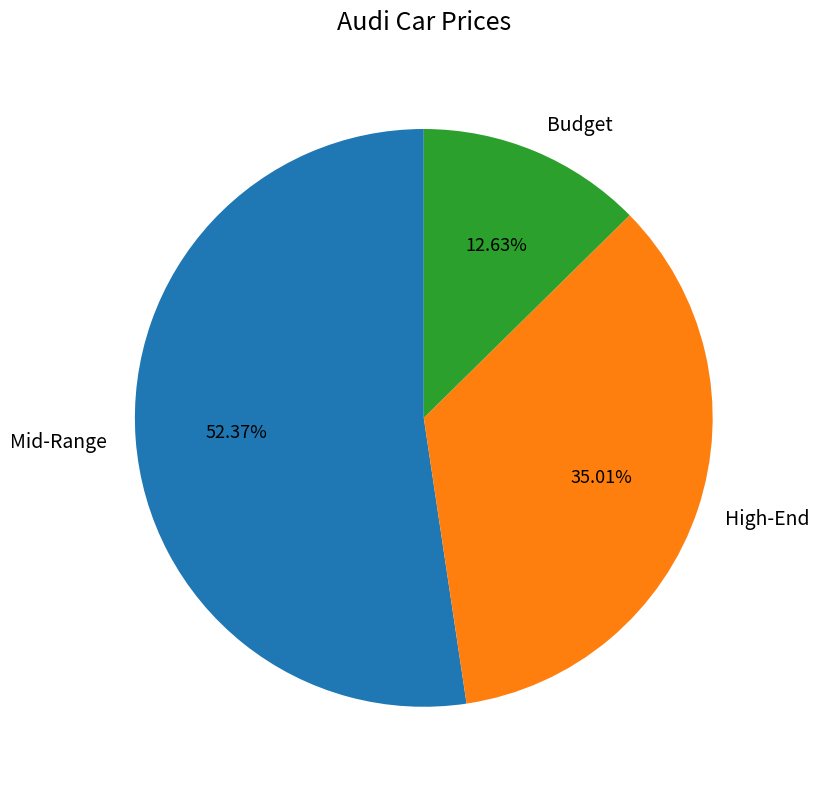

Between Mid-Range and High-End, which is larger?

Mid-Range